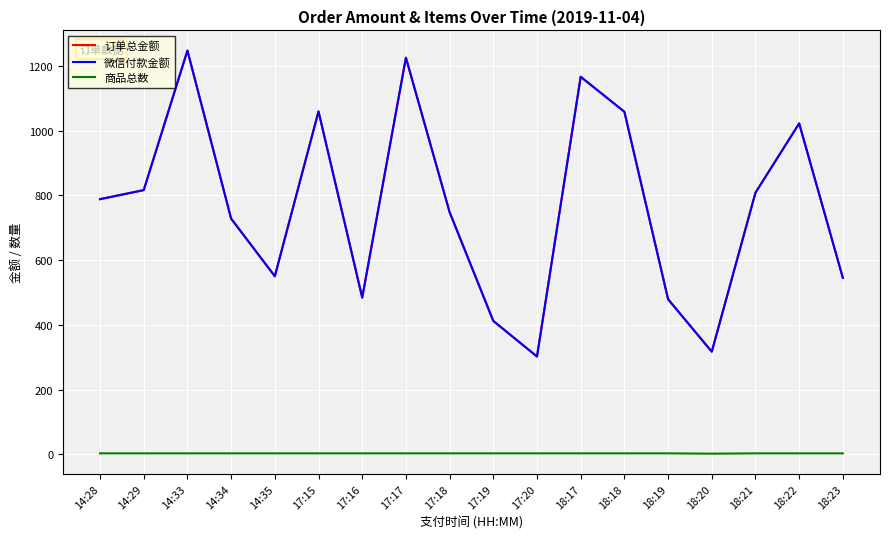

Is this an area chart (filled region under the line)?

No